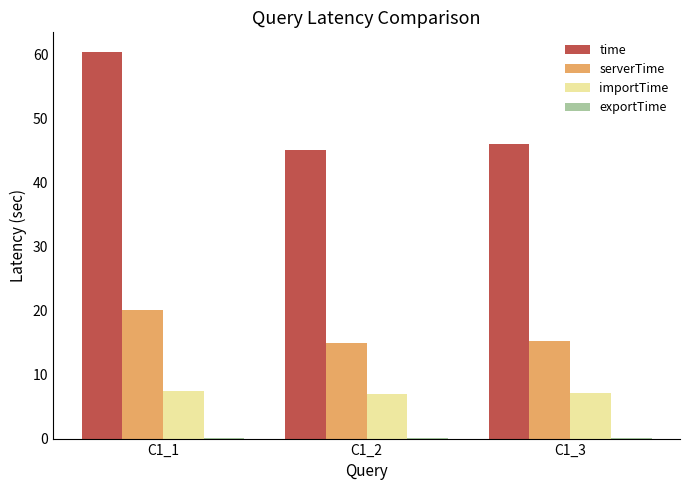

What is the greatest value displayed?

60.4